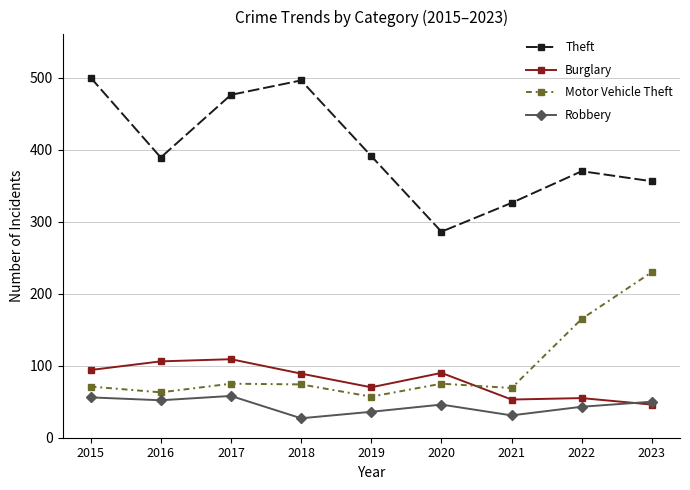

How many distinct data groups are displayed?

4